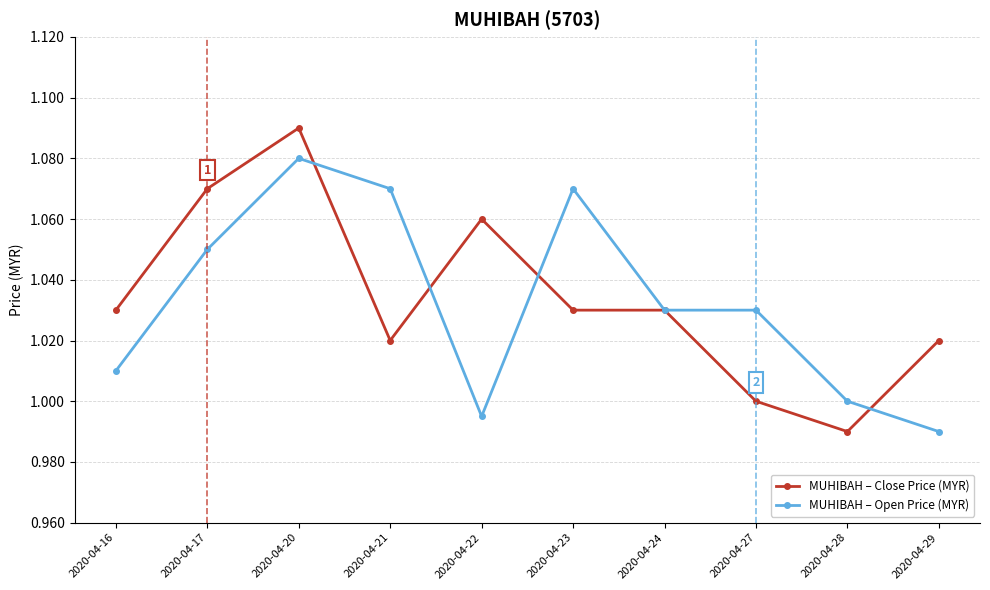

True or false: MUHIBAH – Open Price (MYR) and MUHIBAH – Close Price (MYR) intersect in this chart.

True